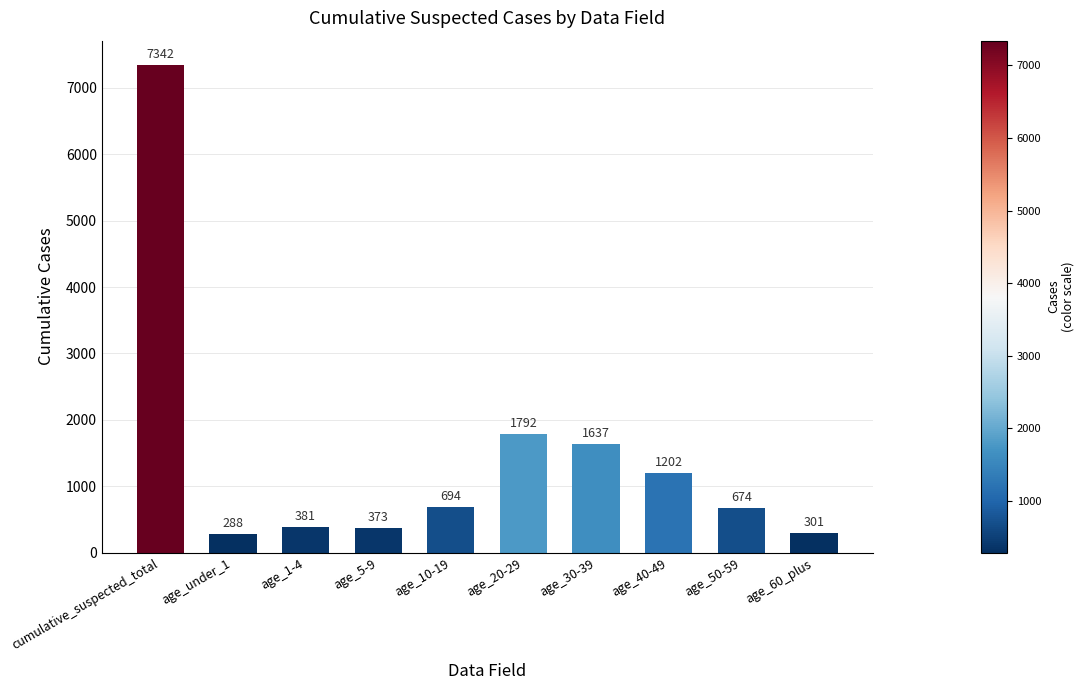

List the labels in order of value, largest first.

cumulative_suspected_total, age_20-29, age_30-39, age_40-49, age_10-19, age_50-59, age_1-4, age_5-9, age_60_plus, age_under_1